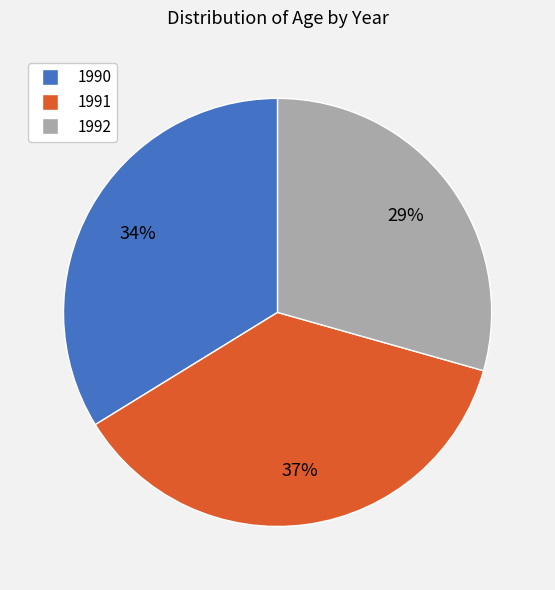

To the nearest percent, what is the average slice percentage?

33%